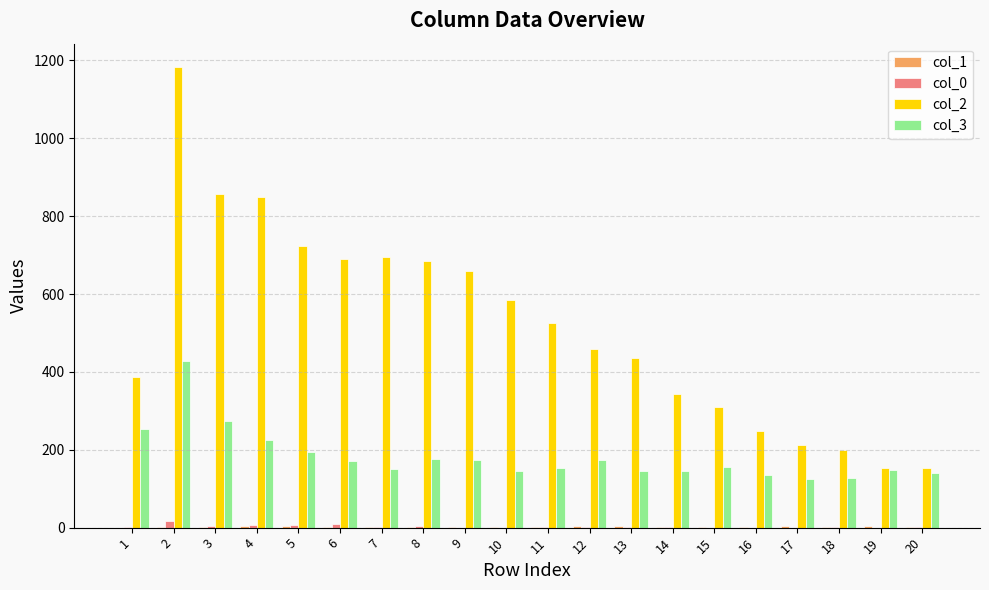

Which series has the largest total across all categories?

col_2